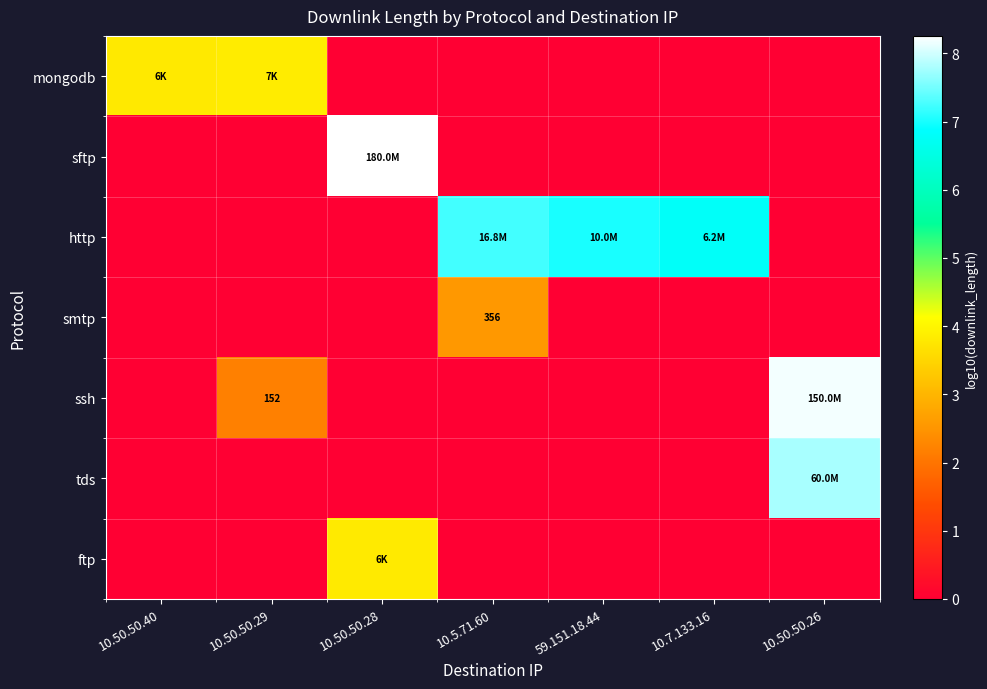

What is the maximum value for http?

7.2